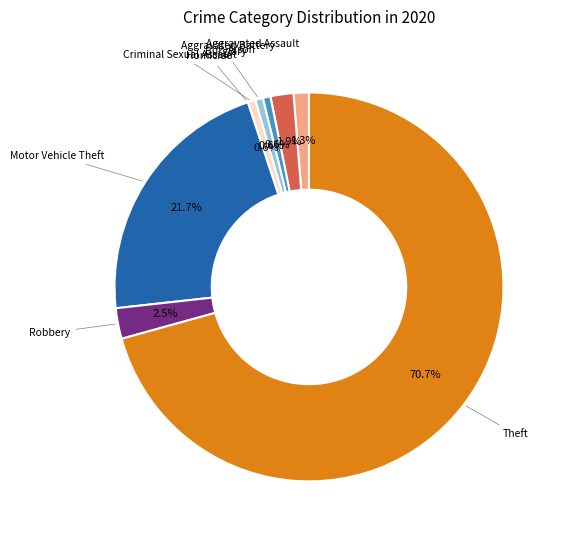

Is there a majority slice in this chart?

Yes